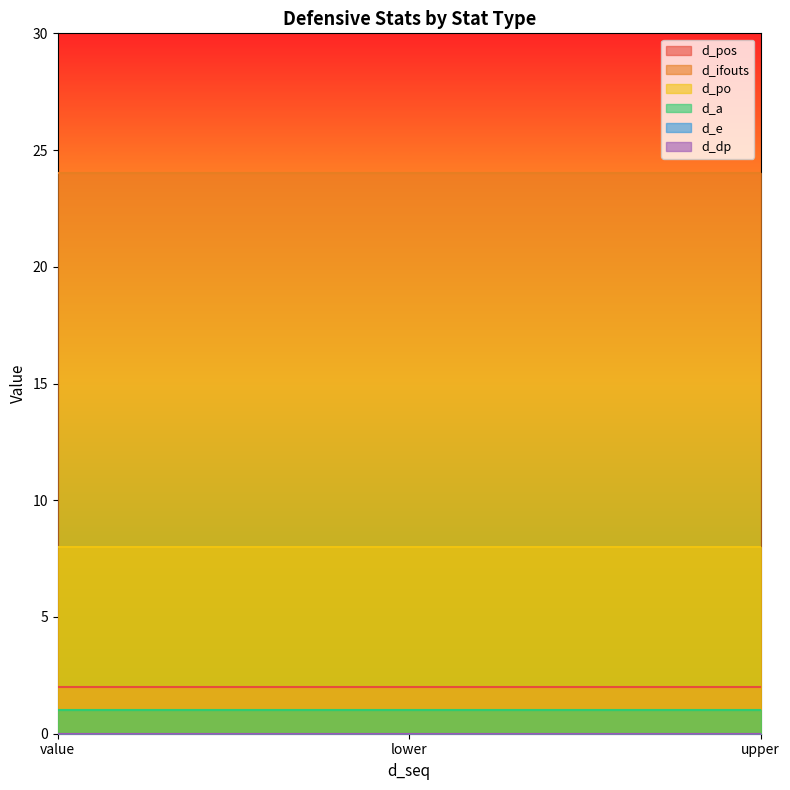

What are all the series names shown in the legend?

d_pos, d_ifouts, d_po, d_a, d_e, d_dp